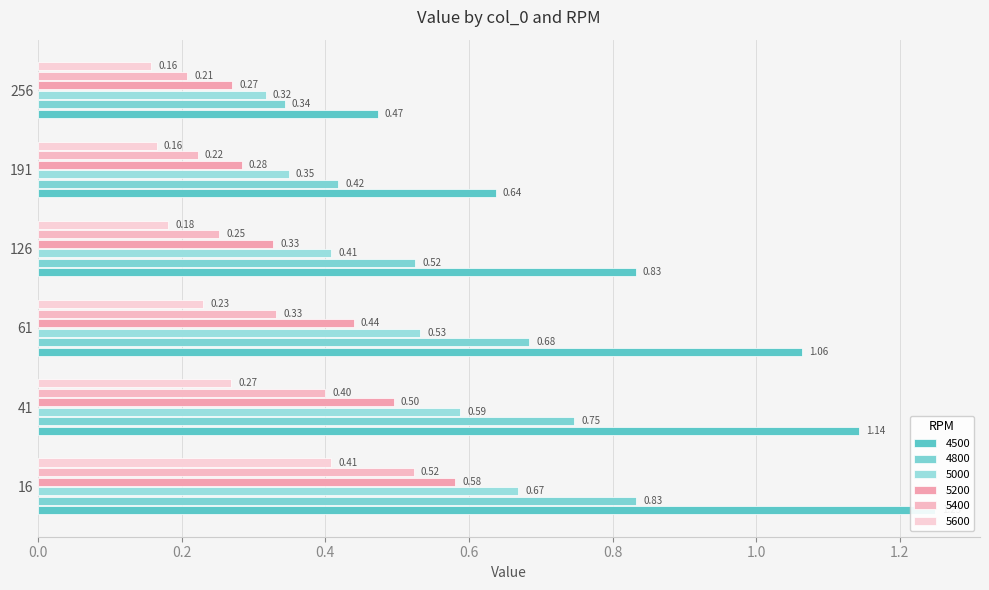

List the series in order of their peak value, lowest first.

5600, 5400, 5200, 5000, 4800, 4500